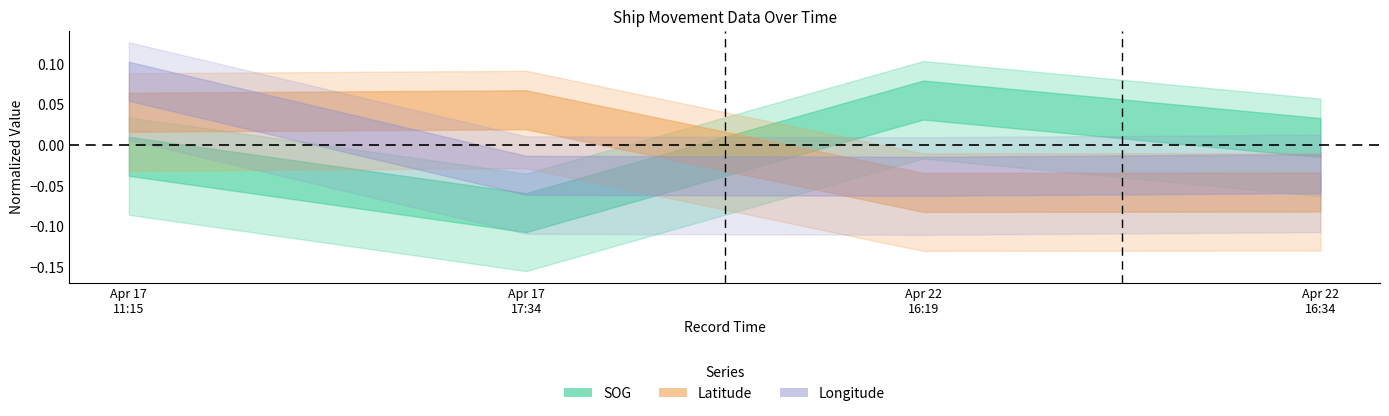

List the labels in order of Latitude value, smallest first.

Apr 22 16:19, Apr 22 16:34, Apr 17 11:15, Apr 17 17:34